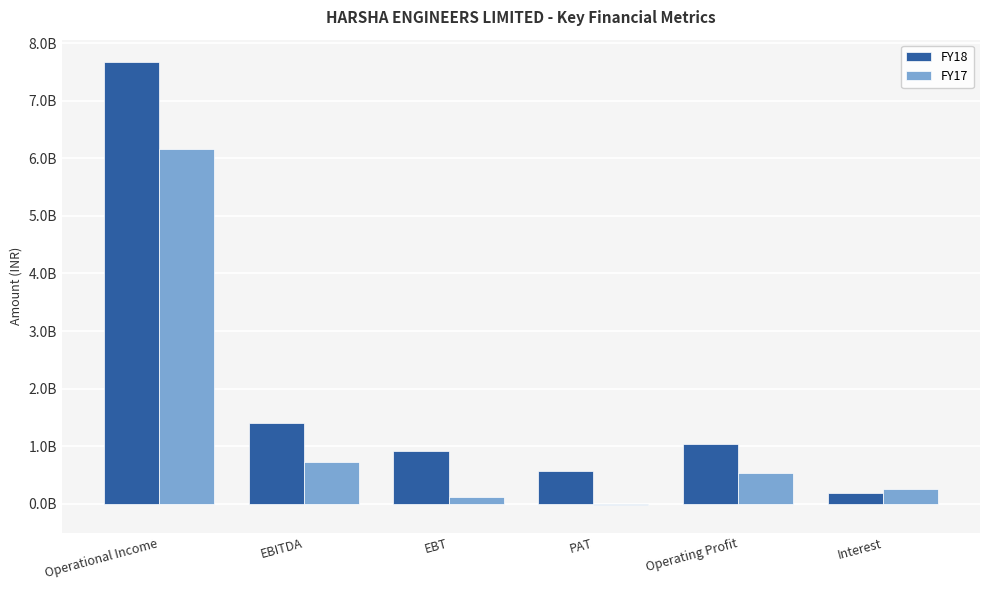

At which category is the sum across all series the highest?

Operational Income